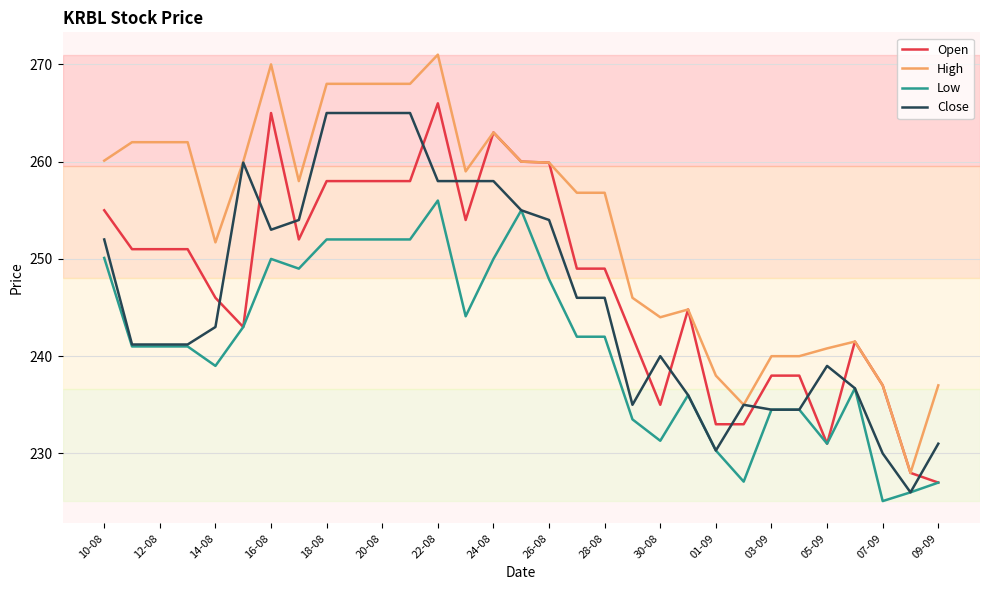

Which series has the largest total across all categories?

High